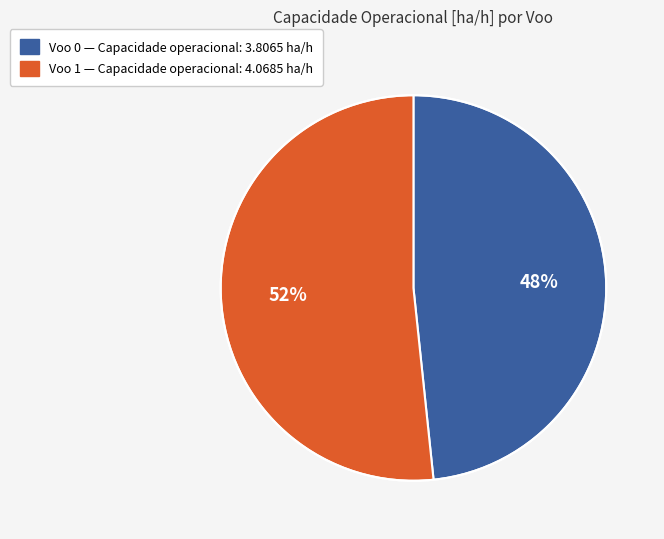

How many slices are in this pie chart?

2